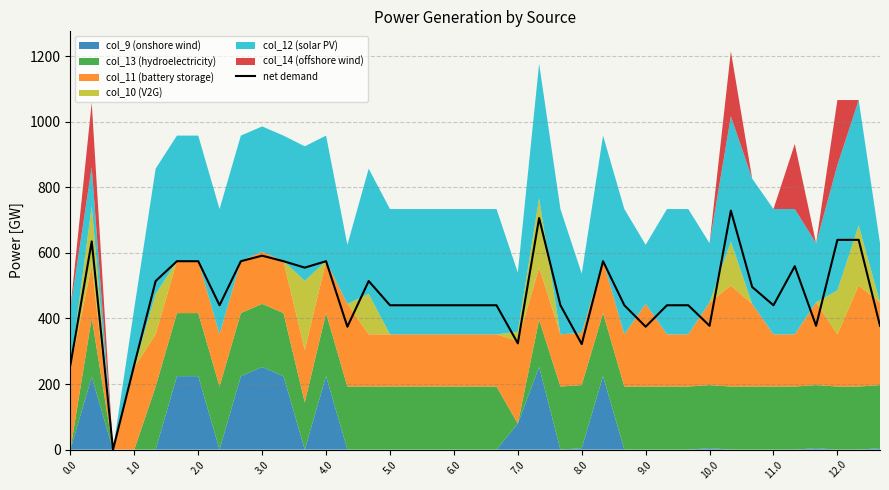

The value of net demand at 2.0 is 574.6. True or false?

True